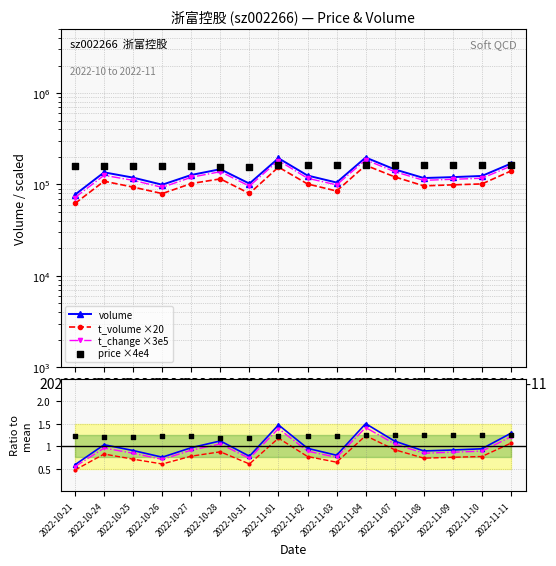

Which series contains the lowest Y value?

t_volume ×20